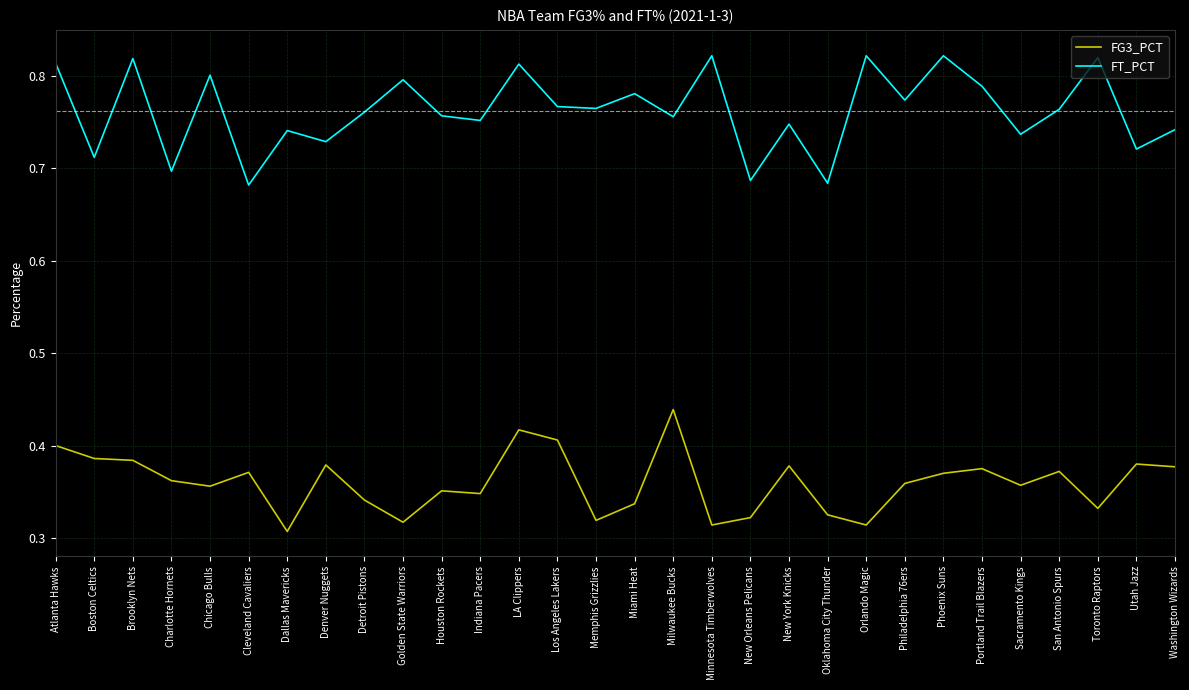

The value of FT_PCT at Houston Rockets is 1.3. True or false?

False